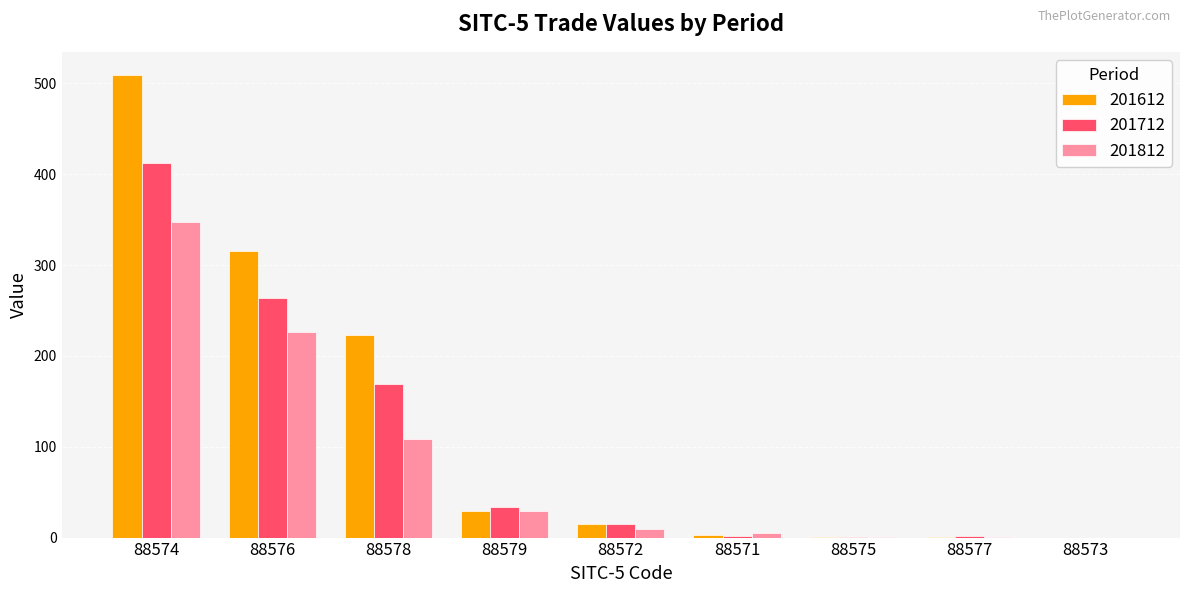

Count the number of categories in the chart.

9